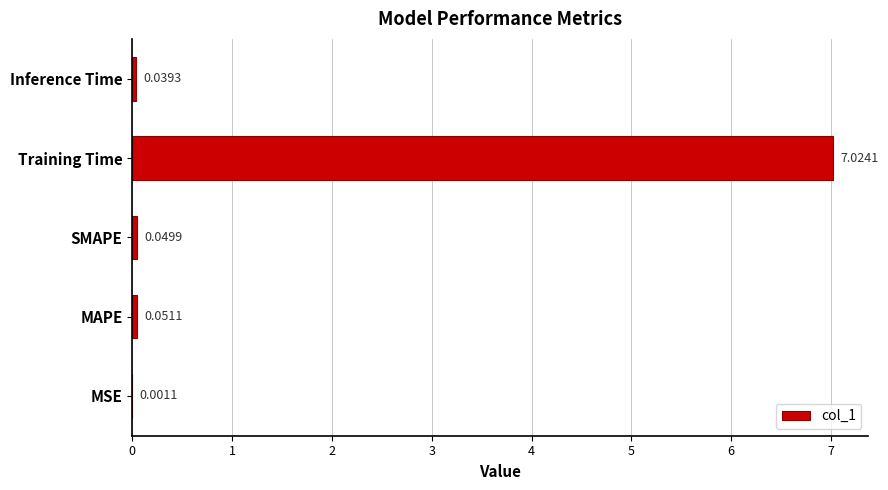

What is the change in value from MSE to Training Time?

+7.0